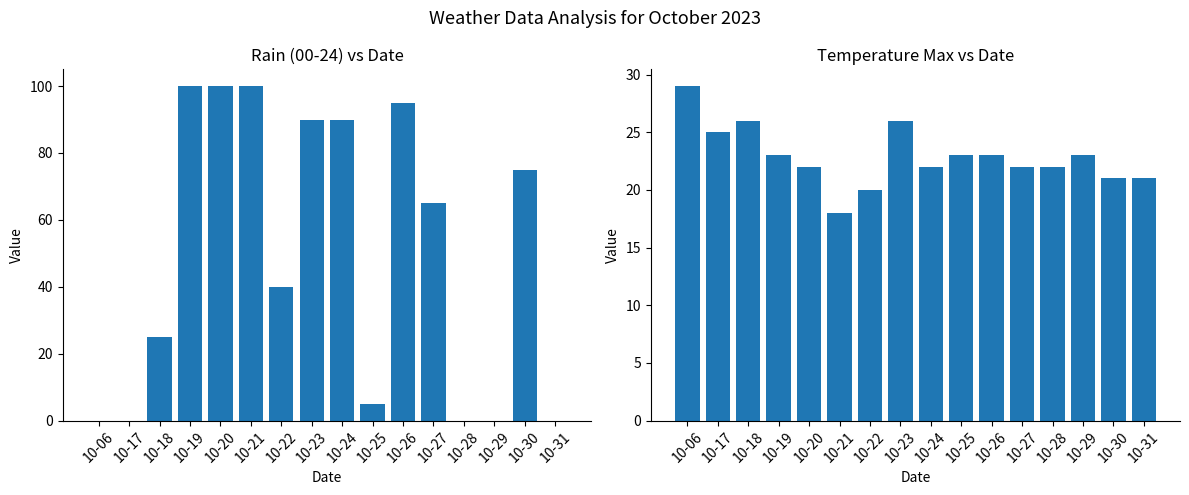

What is the value of the temp_max bar at the 10th from the left?

23